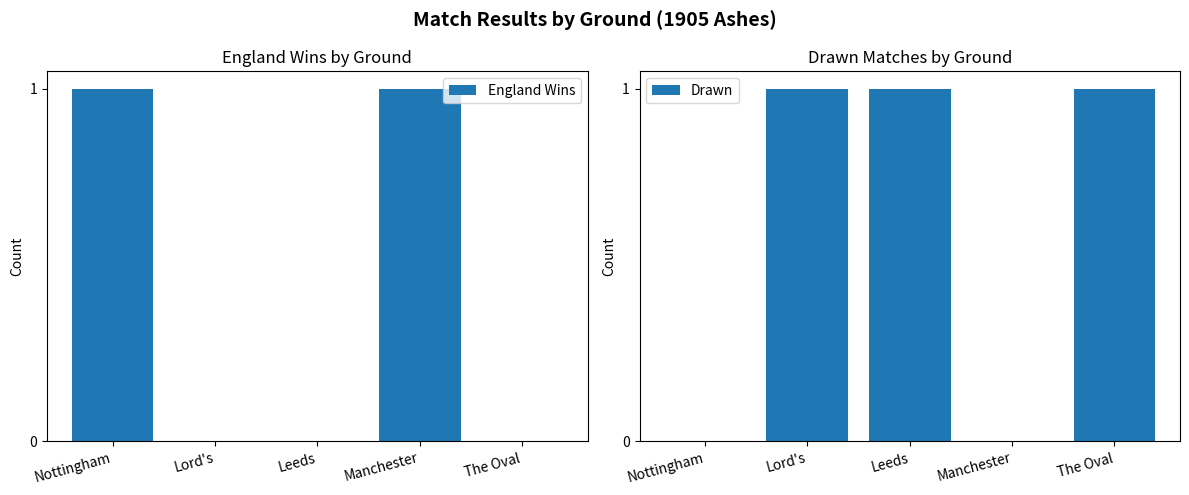

List the series in order of their peak value, lowest first.

England Wins, Drawn